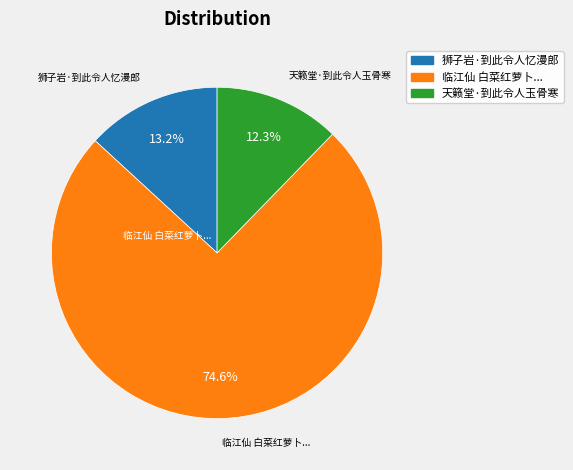

Count the number of slices in the pie.

3